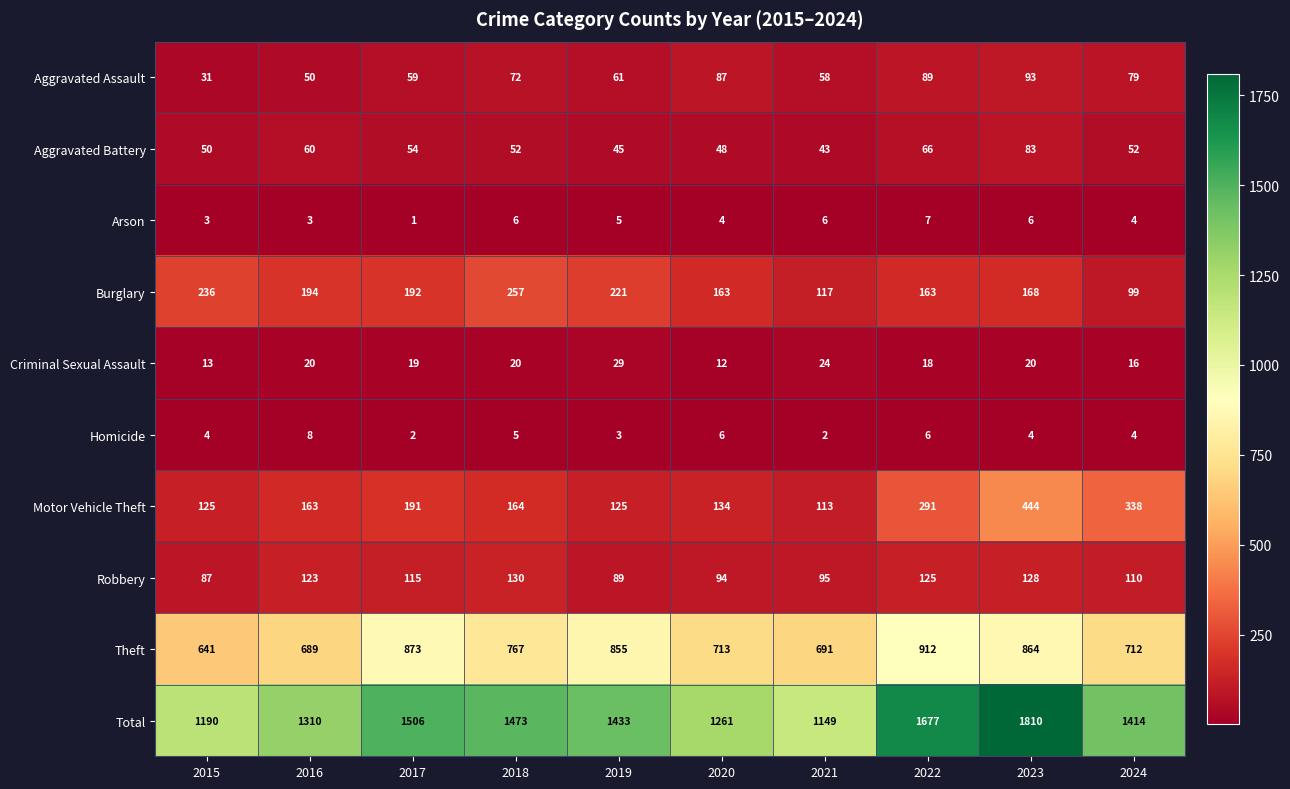

Count the number of data series in this chart.

10